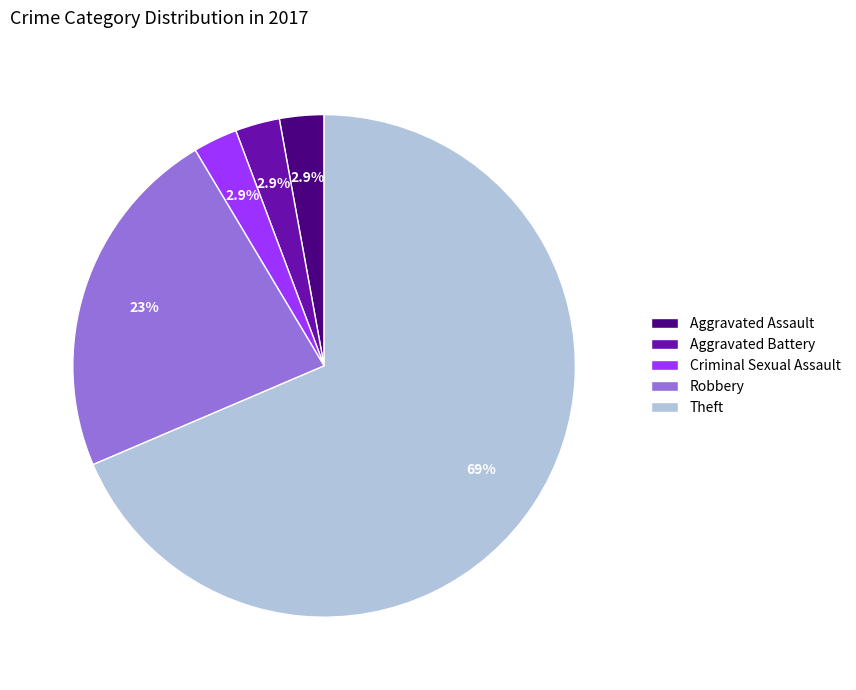

Which slice is the largest?

Theft